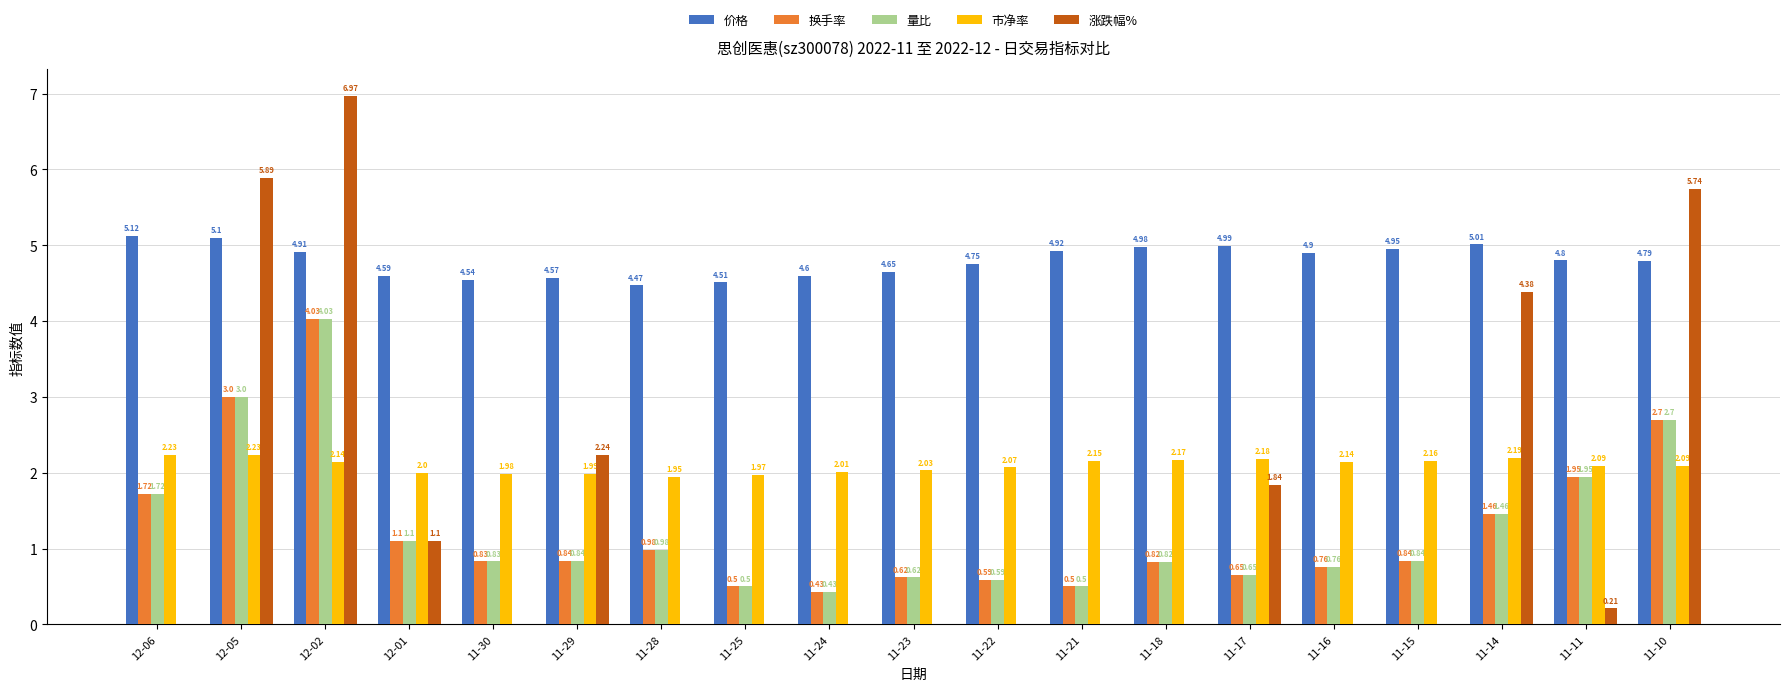

Is the value of 换手率 at 11-10 greater than the value of 涨跌幅% at 11-10?

No